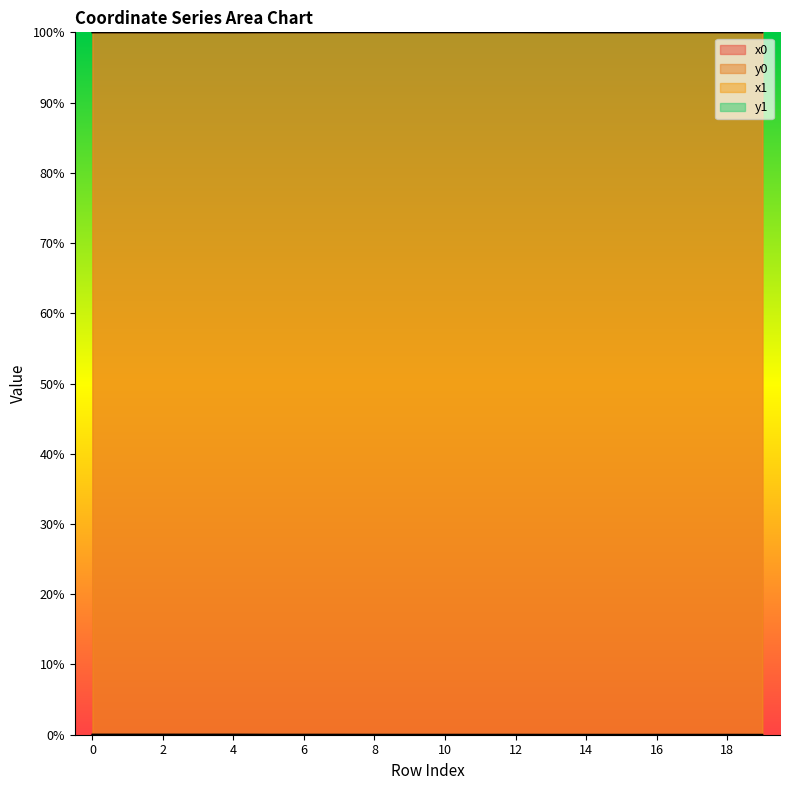

What is the maximum value shown in the chart?

100.0